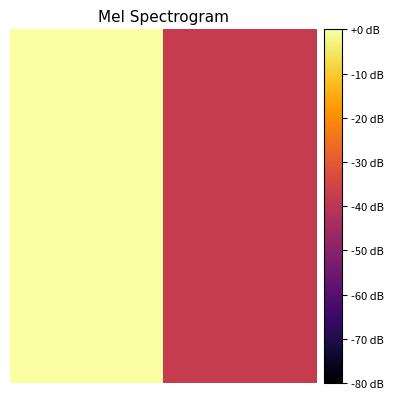

What is the difference between the maximum and minimum values?

37.9